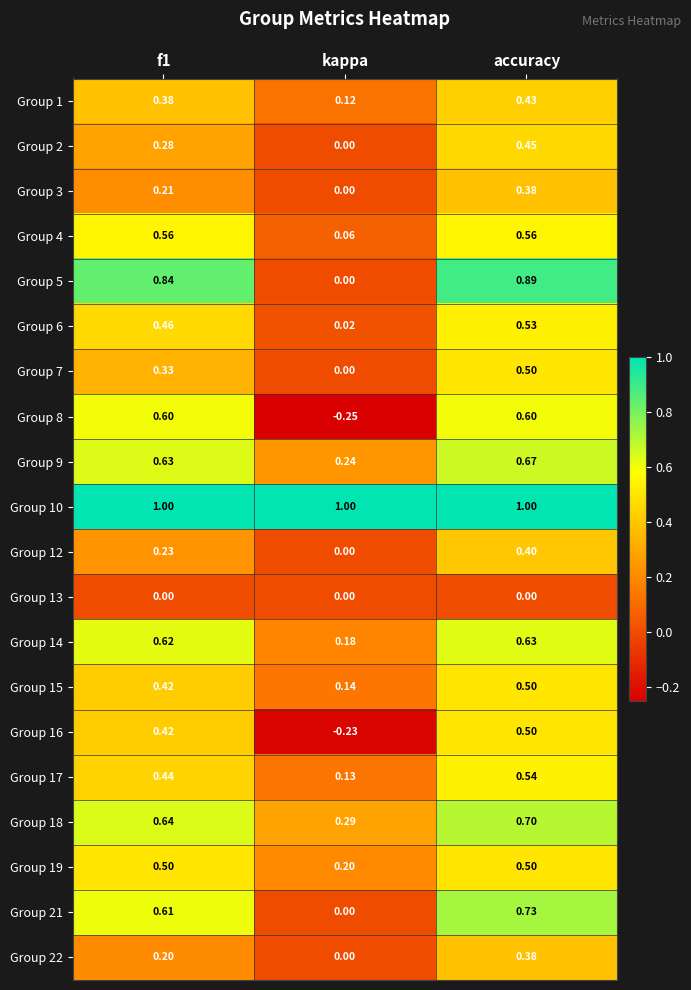

Which category has the lowest value across all series?

kappa